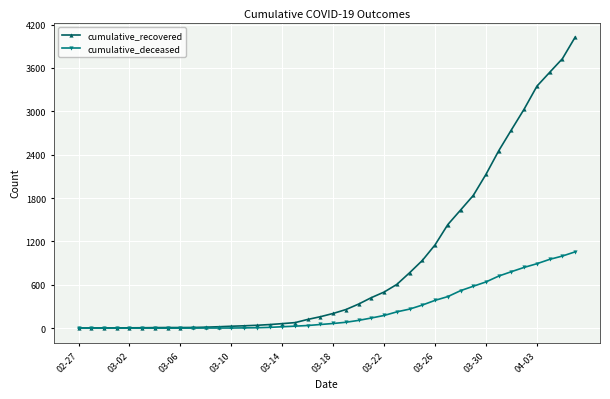

List the series in order of their overall mean, lowest first.

cumulative_deceased, cumulative_recovered